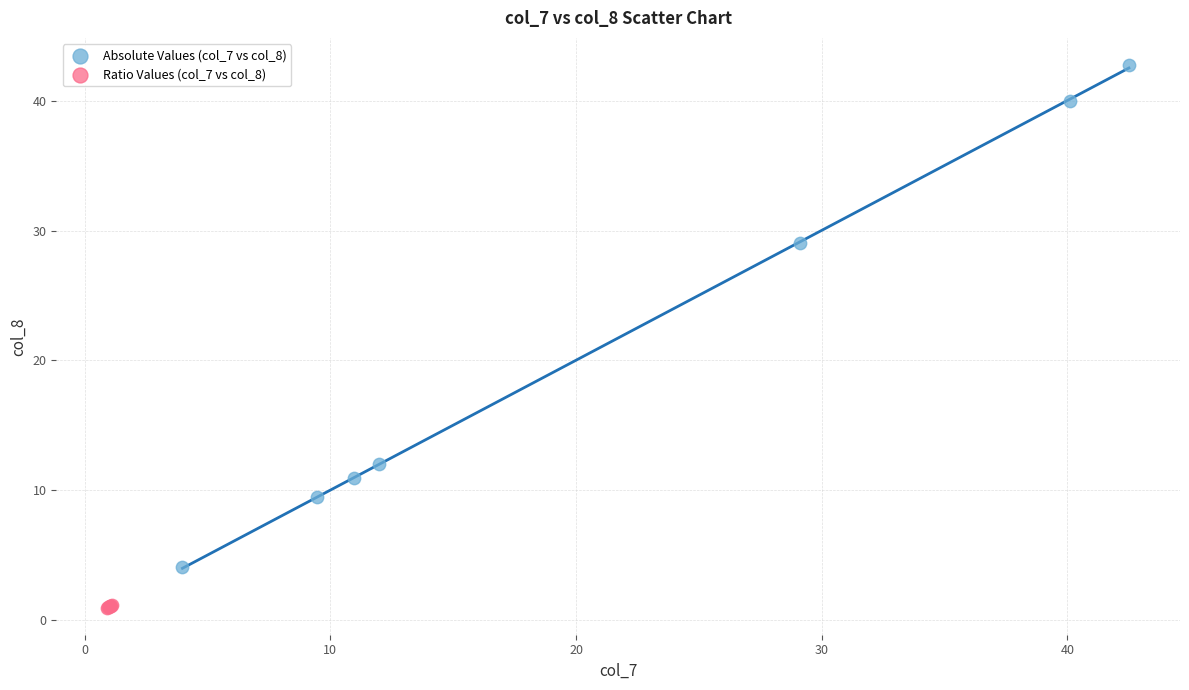

Which series contains the highest Y value?

Absolute Values (col_7 vs col_8)